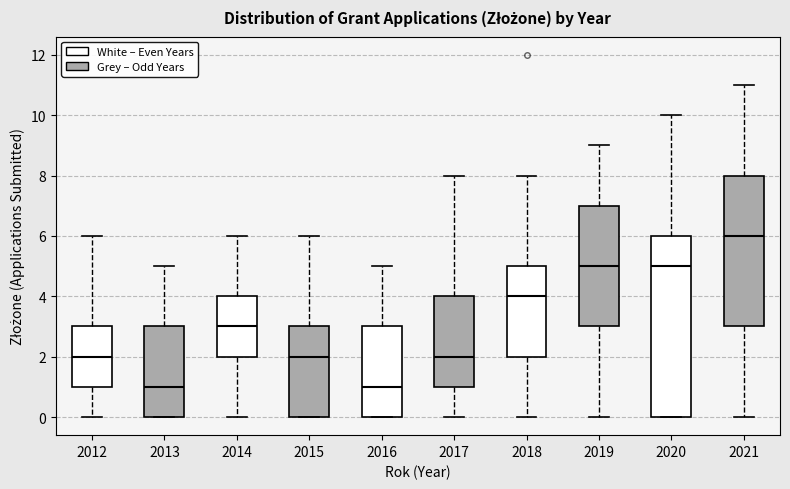

Reading left to right, transcribe this box plot: for each box, give where its median line is, the range the box spans, and where its two whiskers end, as read against the y-axis. The values are not printed on the chart, so give them approximately, as read against the axis.

2012: median 2, box 1 to 3, whiskers 0 to 6
2013: median 1, box 0 to 3, whiskers 0 to 5
2014: median 3, box 2 to 4, whiskers 0 to 6
2015: median 2, box 0 to 3, whiskers 0 to 6
2016: median 1, box 0 to 3, whiskers 0 to 5
2017: median 2, box 1 to 4, whiskers 0 to 8
2018: median 4, box 2 to 5, whiskers 0 to 8
2019: median 5, box 3 to 7, whiskers 0 to 9
2020: median 5, box 0 to 6, whiskers 0 to 10
2021: median 6, box 3 to 8, whiskers 0 to 11